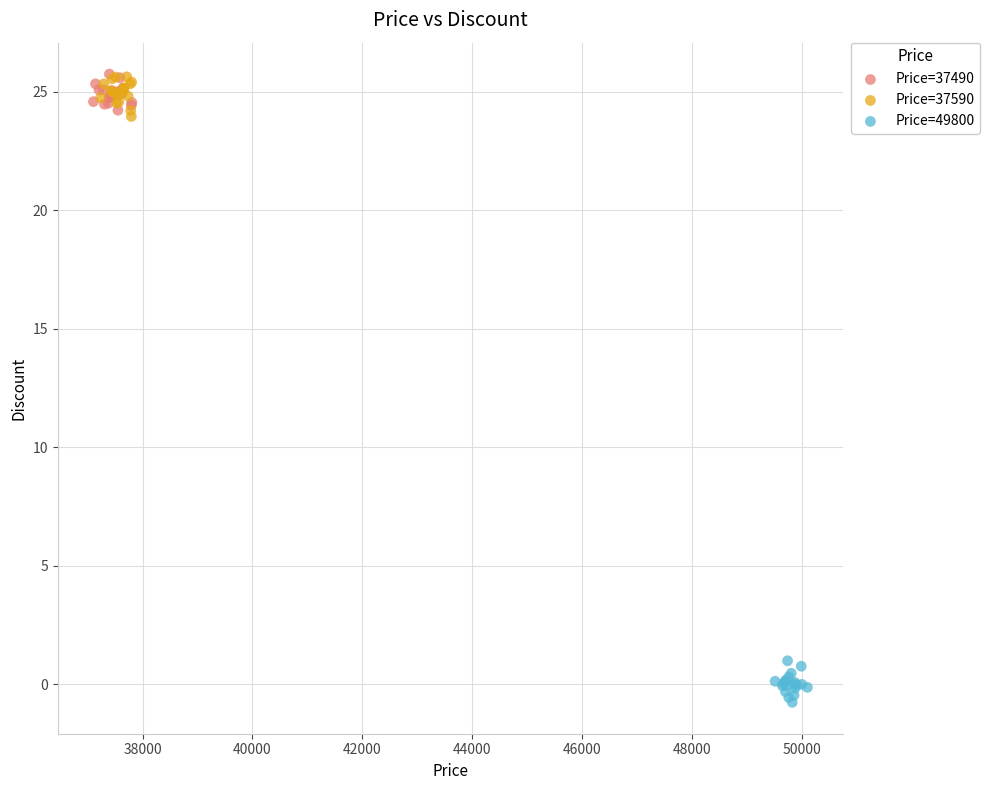

Which series reaches the minimum Y coordinate?

Price=49800